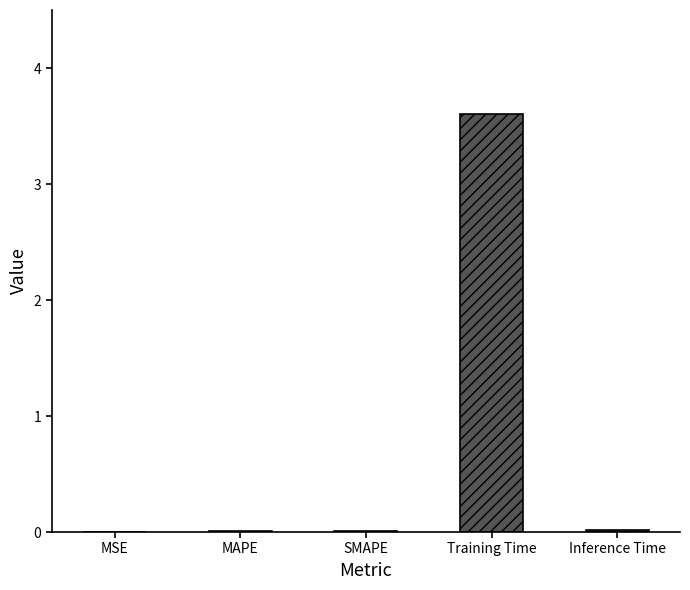

Are the bars horizontal?

No